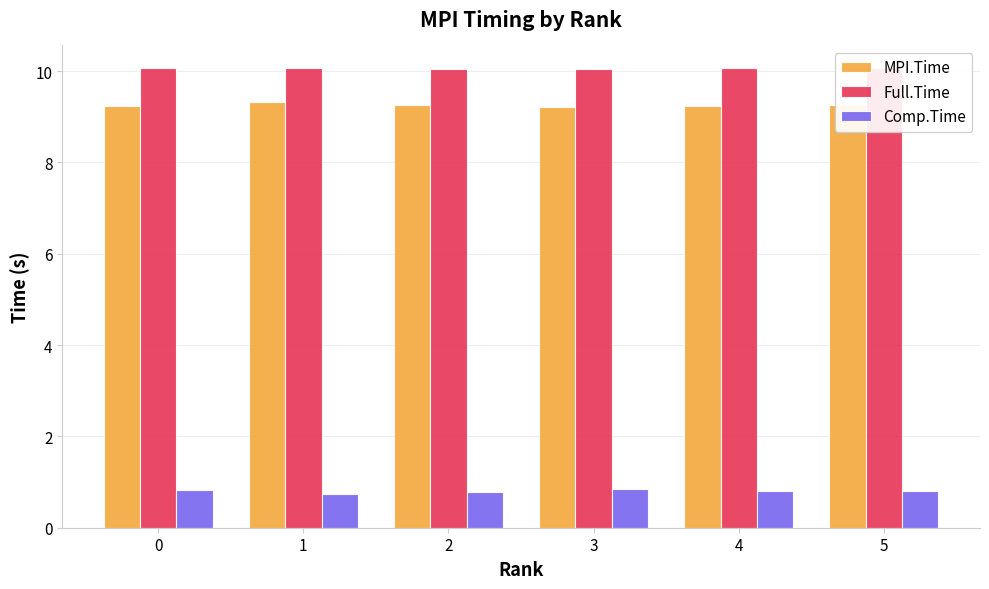

Which series has the largest total across all categories?

Full.Time